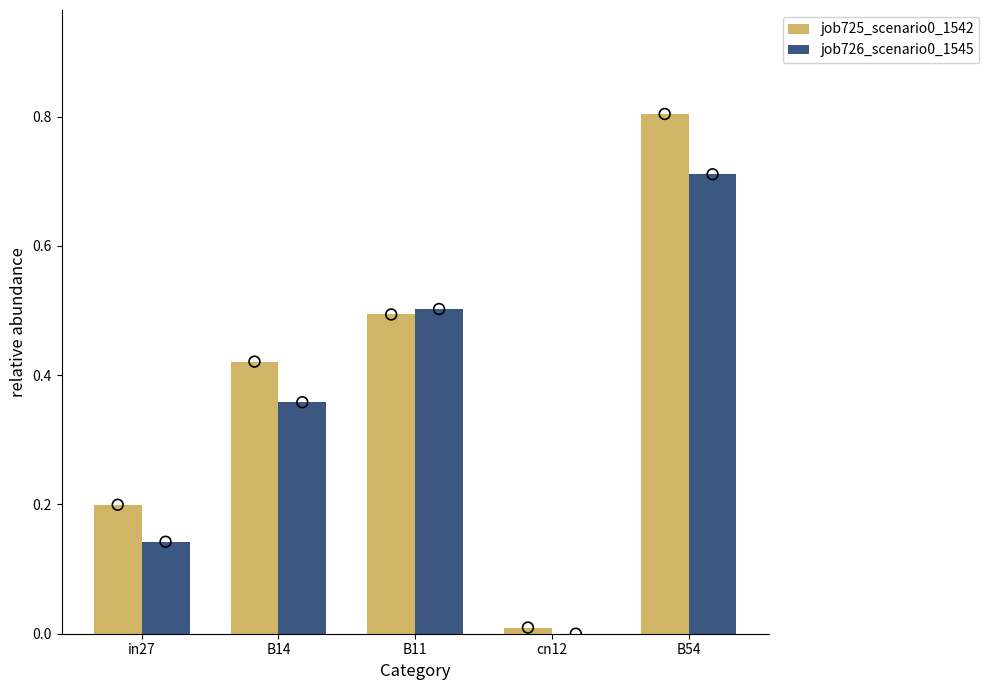

Which series reaches the maximum Y coordinate?

job725_scenario0_1542